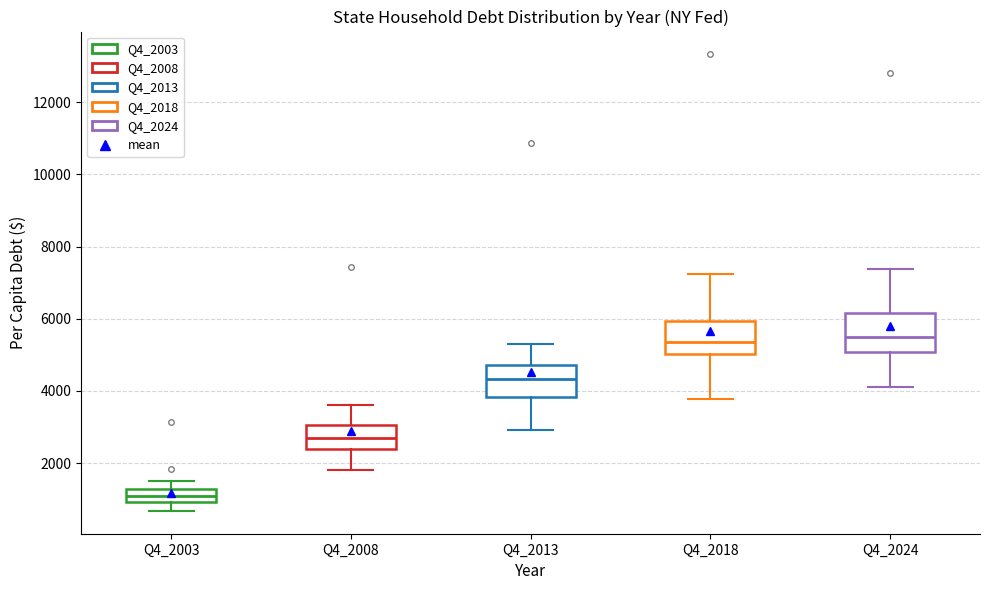

Reading left to right, transcribe this box plot: for each box, give where its median line is, the range the box spans, and where its two whiskers end, as read against the y-axis. The values are not printed on the chart, so give them approximately, as read against the axis.

Q4_2003: median 1000 (inside the box), box 1000 to 1200, whiskers 600 to 1600
Q4_2008: median 2800, box 2400 to 3000, whiskers 1800 to 3600
Q4_2013: median 4400, box 3800 to 4800, whiskers 3000 to 5400
Q4_2018: median 5400, box 5000 to 6000, whiskers 3800 to 7200
Q4_2024: median 5400, box 5000 to 6200, whiskers 4200 to 7400